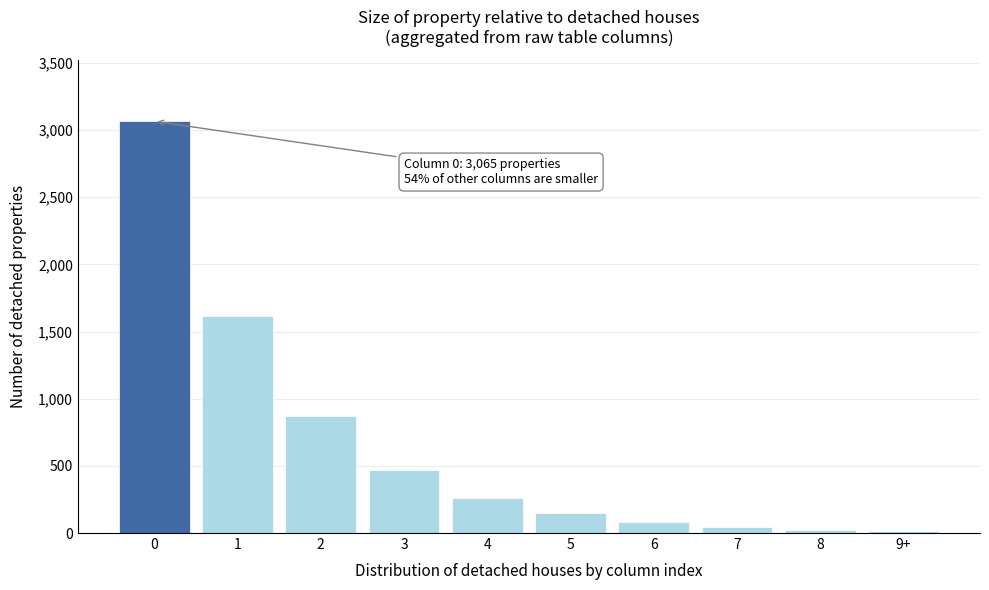

What is the maximum value shown in the chart?

3065